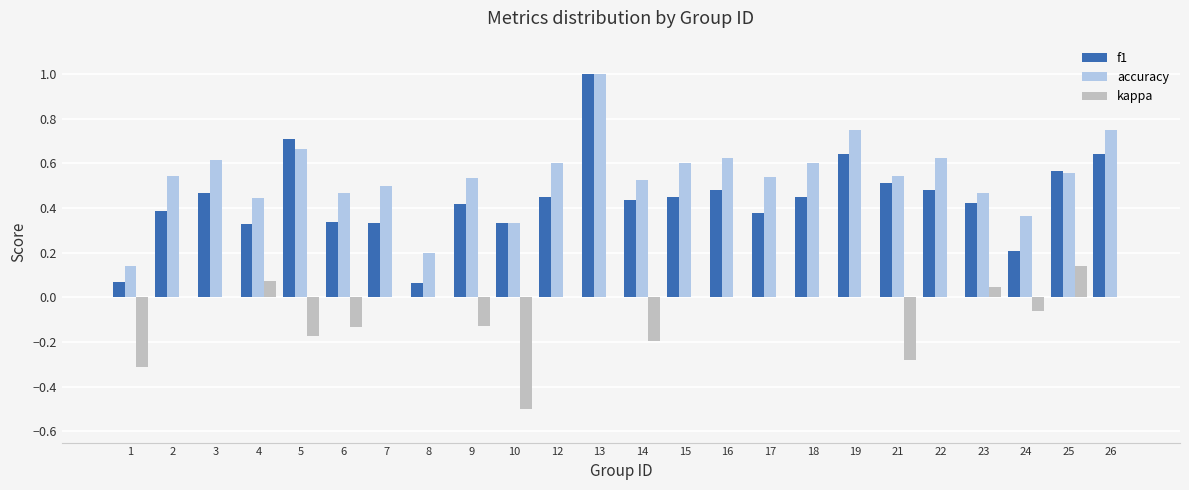

The accuracy series shows 0.6 at 25. True or false?

True